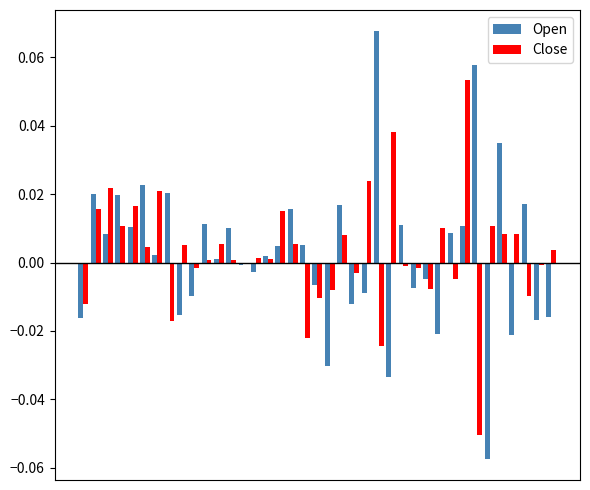

How many categories are shown in the chart?

39